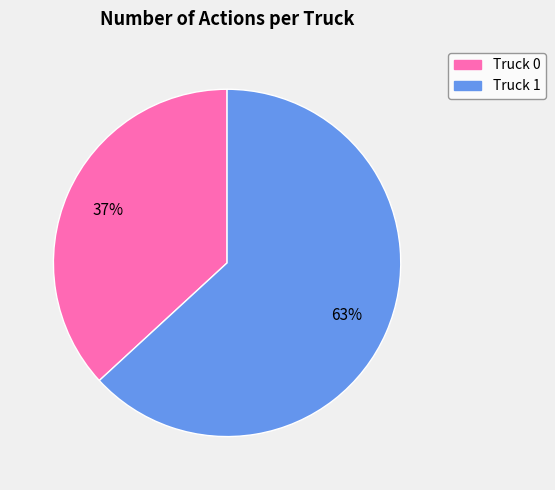

How many slices are in this pie chart?

2